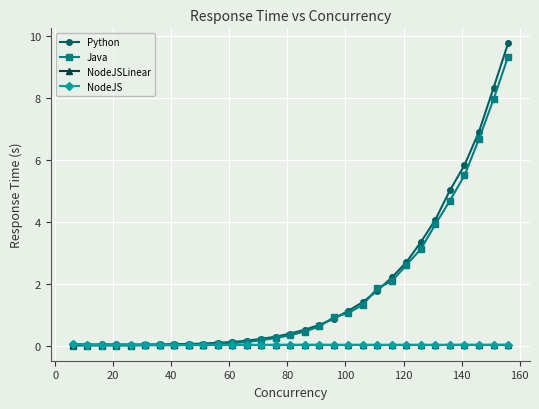

How many intersections are there between Java and NodeJS?

1